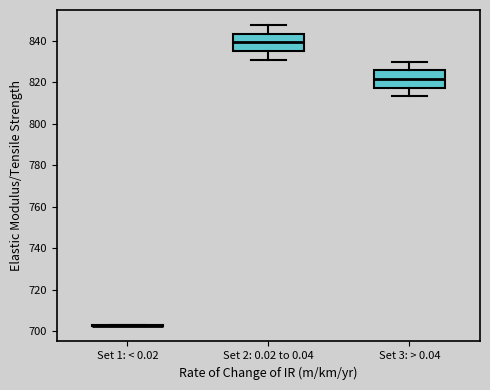

Reading left to right, read every box against the y-axis: the position of its median line, the range the box covers, and the ends of its whiskers. The values are not printed on the chart, so give them approximately, as read against the axis.

Set 1: < 0.02: box collapsed to a line at 702, whiskers 702 to 702
Set 2: 0.02 to 0.04: median 840, box 836 to 844, whiskers 830 to 848
Set 3: > 0.04: median 822, box 818 to 826, whiskers 814 to 830